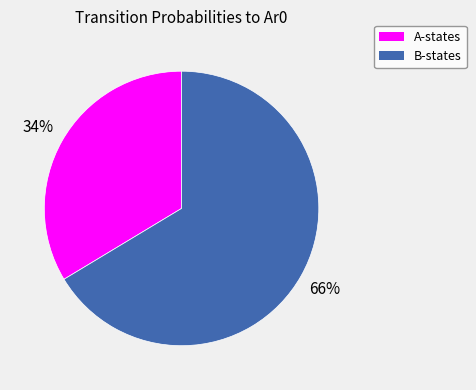

Does any single category account for the majority?

Yes